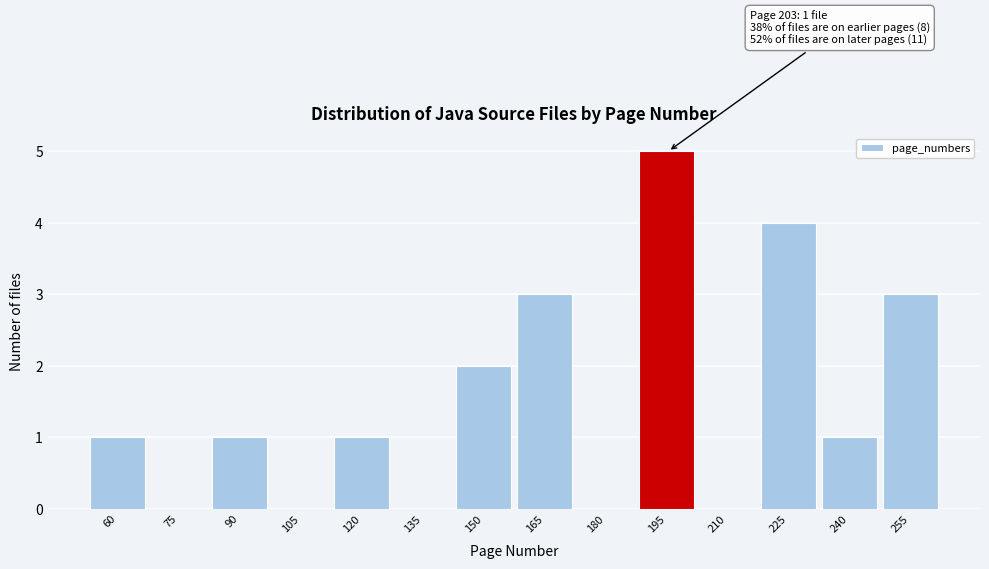

Reading left to right, transcribe all the data shown in this chart.

60=1	75=0	90=1	105=0	120=1	135=0	150=2	165=3	180=0	195=5	210=0	225=4	240=1	255=3